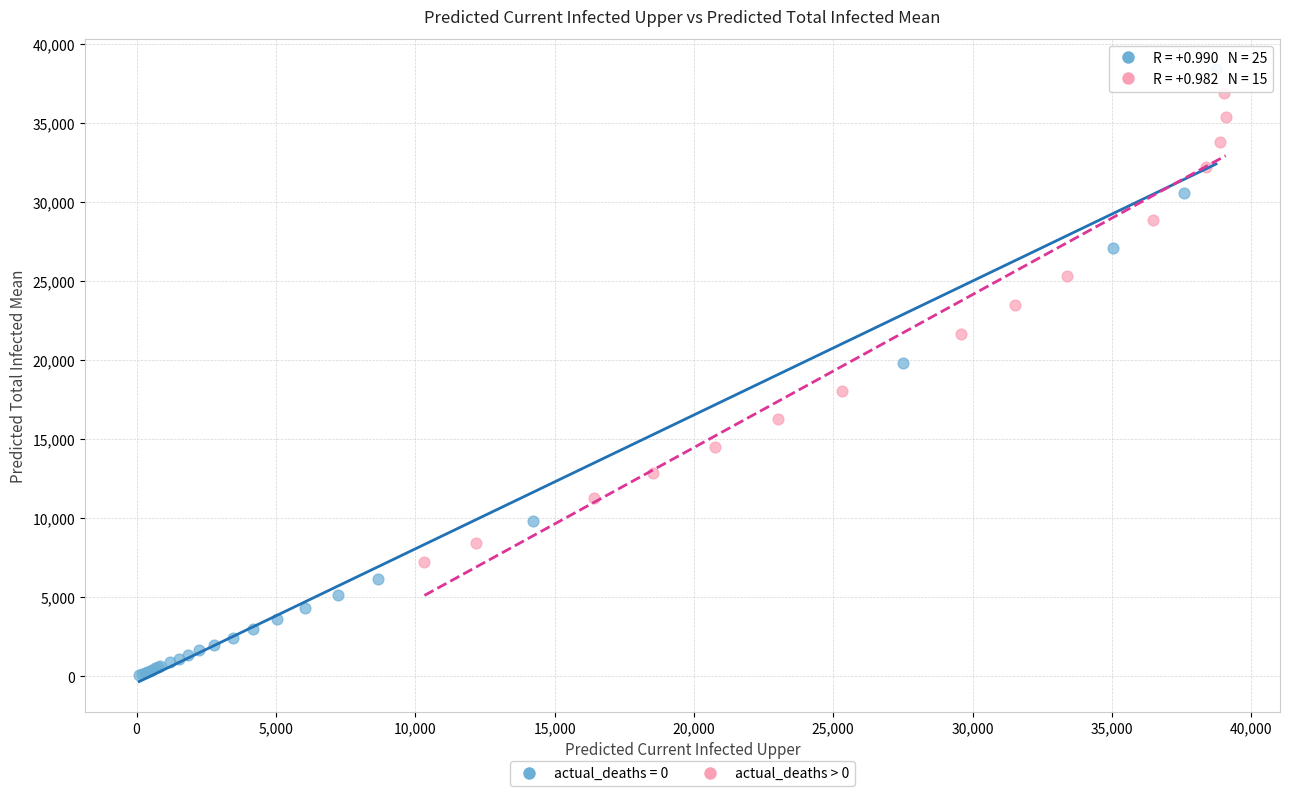

Which series has the widest spread of Y values?

actual_deaths = 0